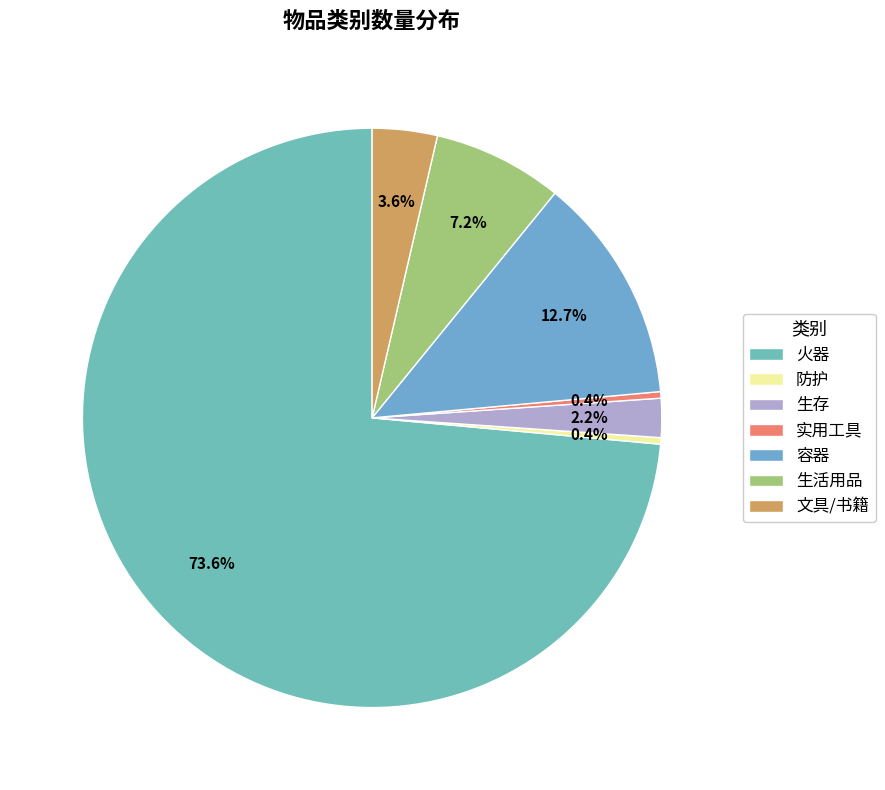

How many segments does this pie chart have?

7